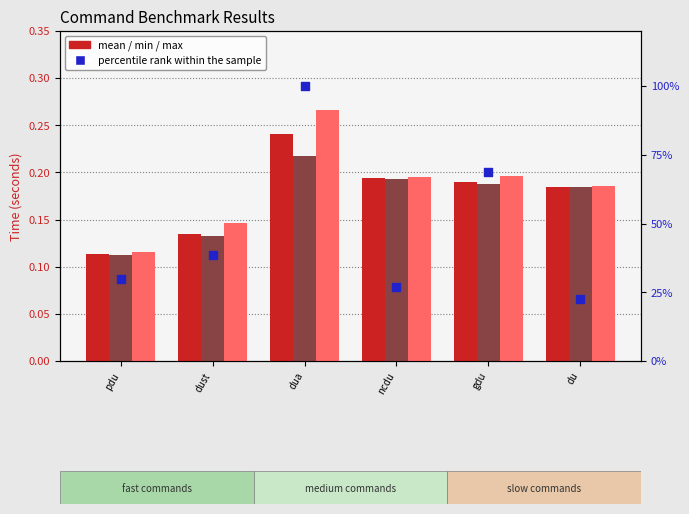

Which series has the largest total across all categories?

percentile rank within the sample